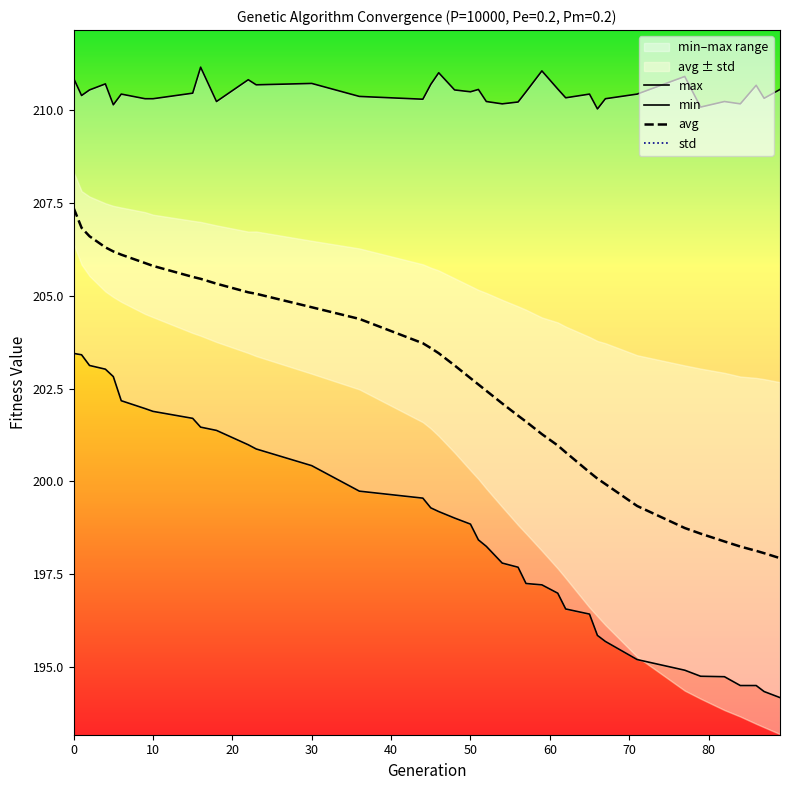

Which series has the largest range (max minus min)?

avg